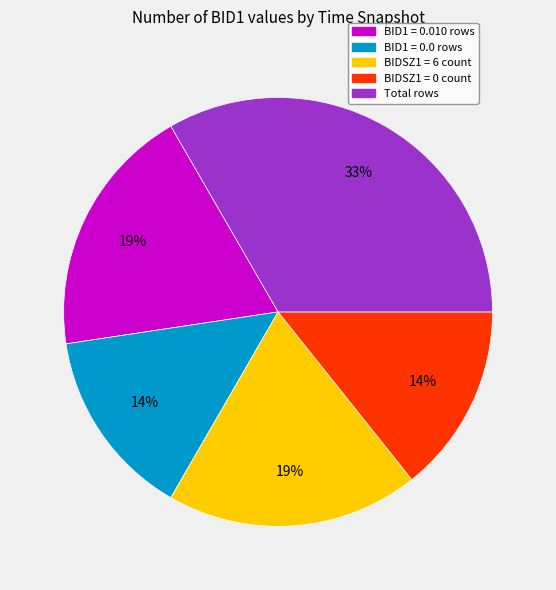

Is there a majority slice in this chart?

No